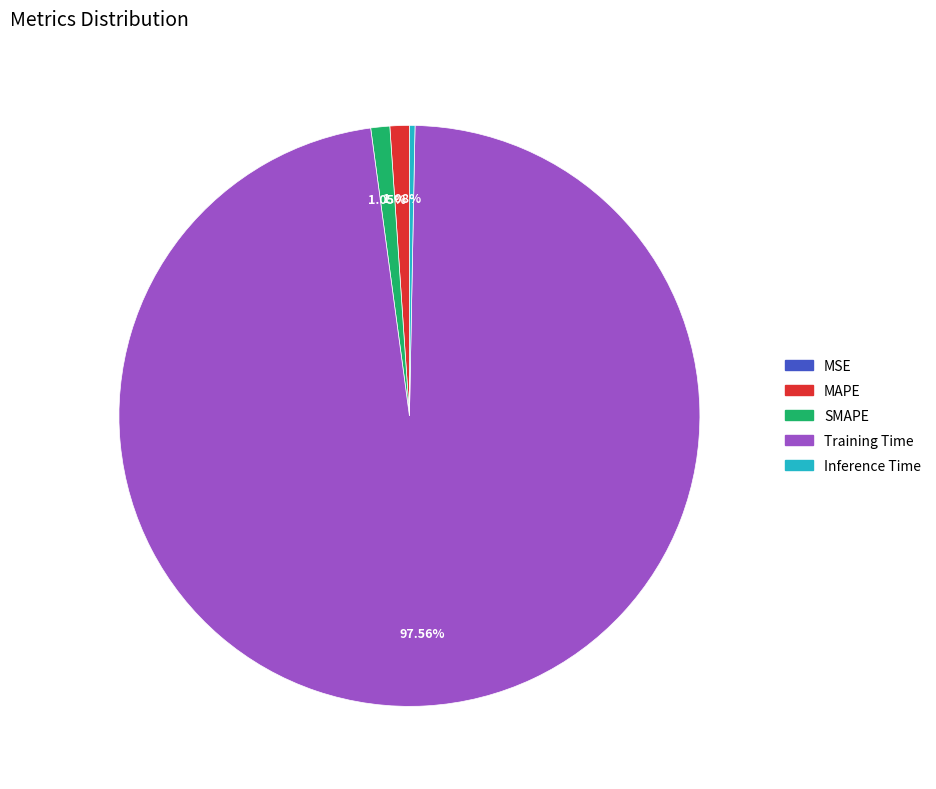

What is the largest slice in the pie chart?

Training Time